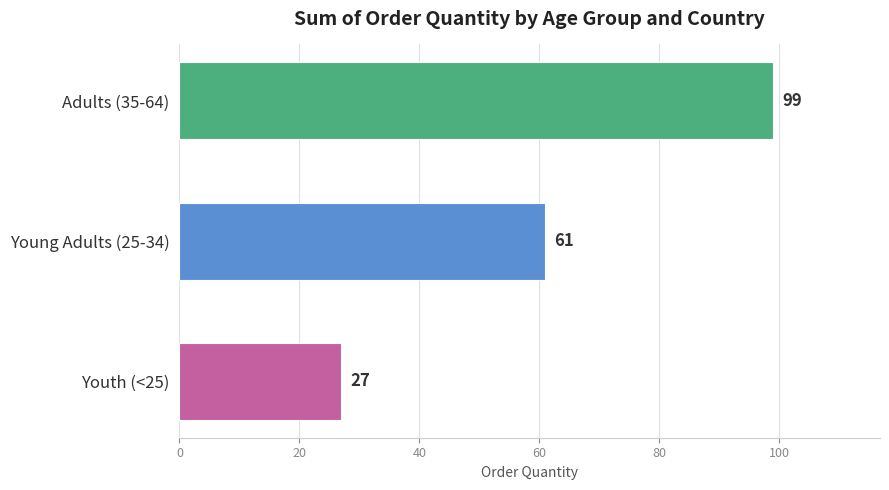

The value at Adults (35-64) is 99. True or false?

True